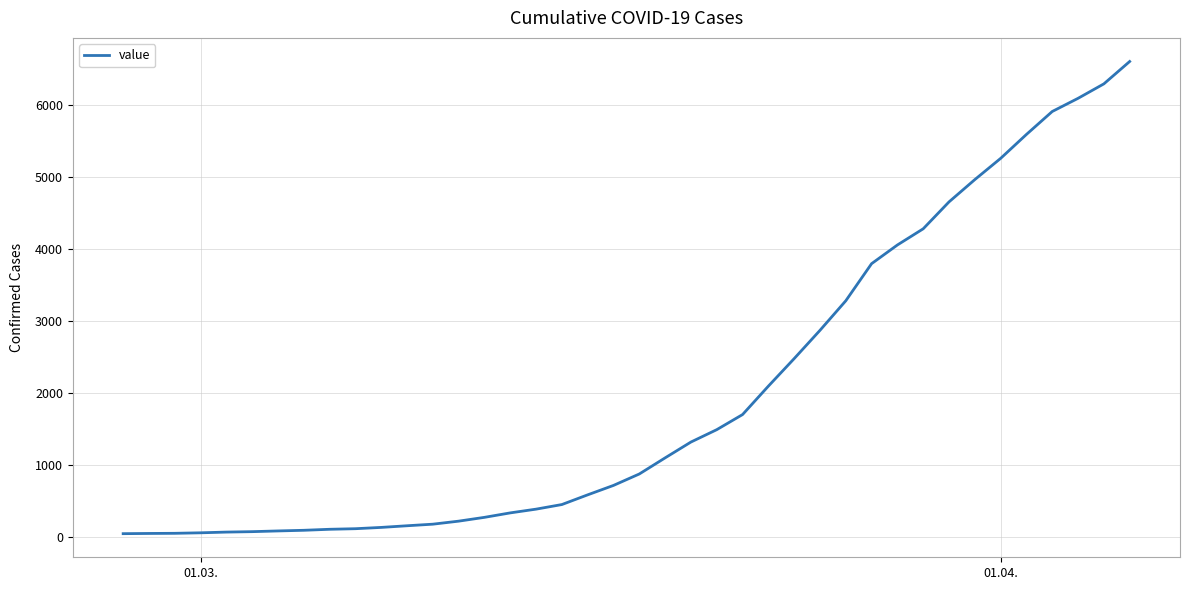

What is the difference between the maximum and minimum values?

6565